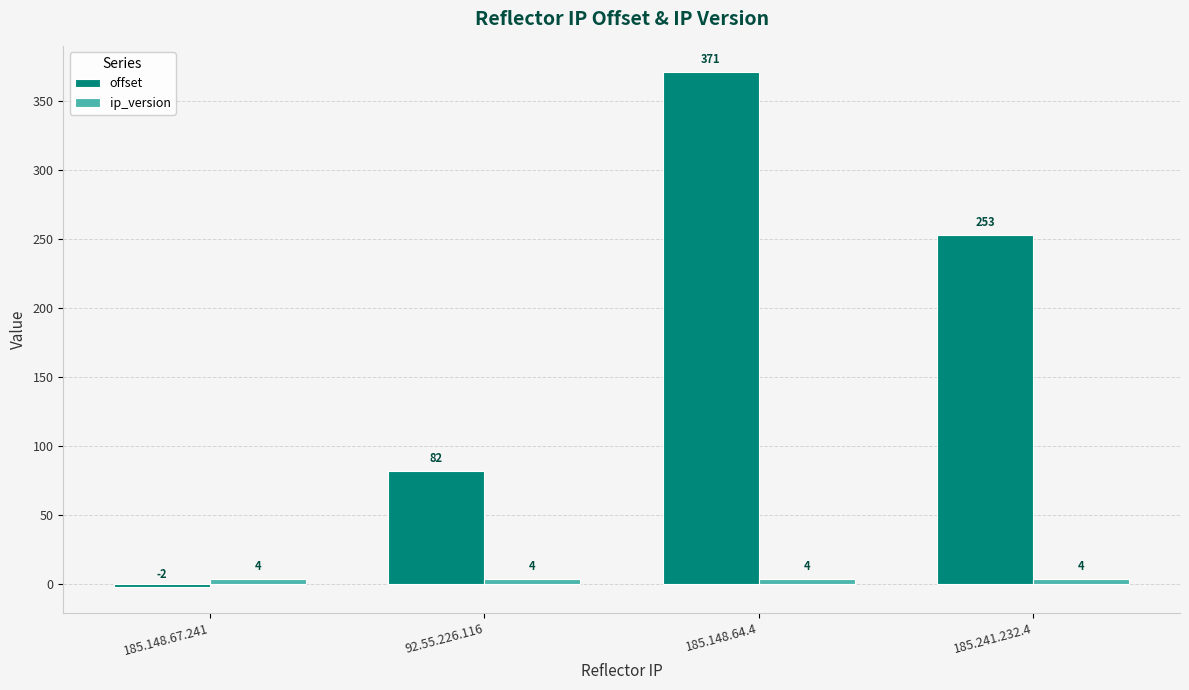

Rank the categories by offset value from lowest to highest.

185.148.67.241, 92.55.226.116, 185.241.232.4, 185.148.64.4